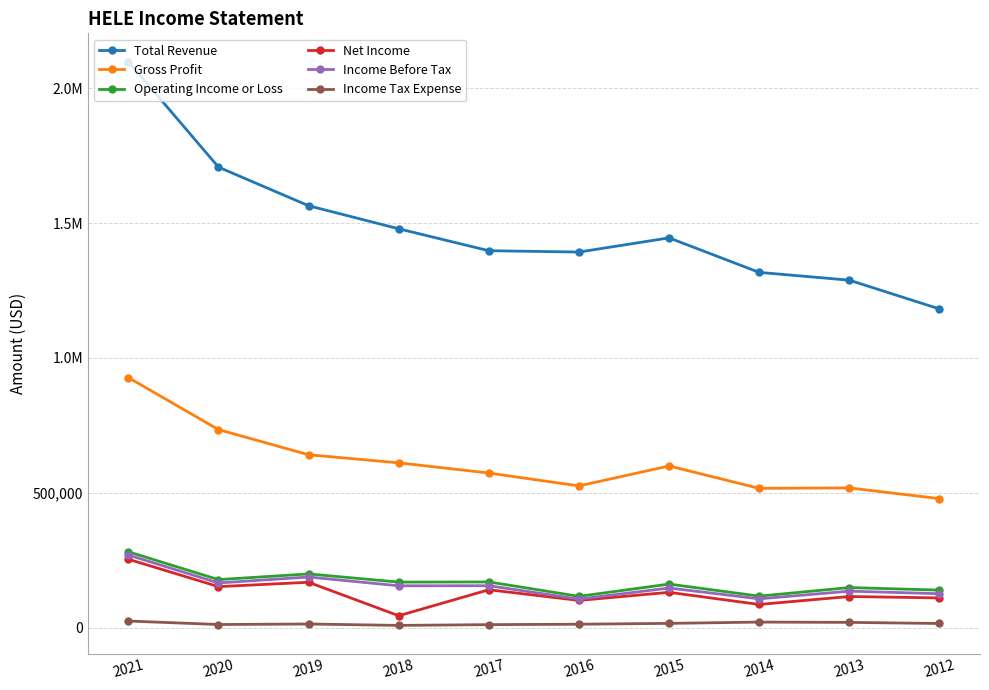

Read the Income Before Tax value at 2019, to the nearest 10.

188000